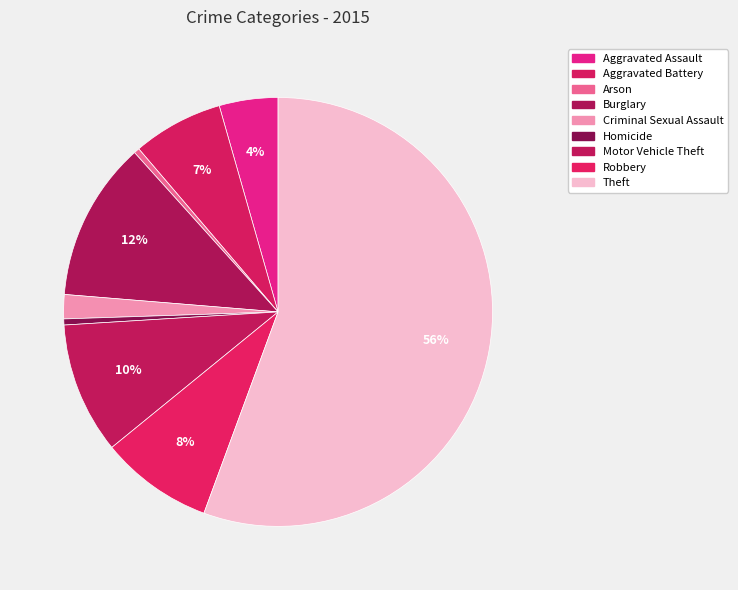

Rank the categories by value from lowest to highest.

Arson, Homicide, Criminal Sexual Assault, Aggravated Assault, Aggravated Battery, Robbery, Motor Vehicle Theft, Burglary, Theft